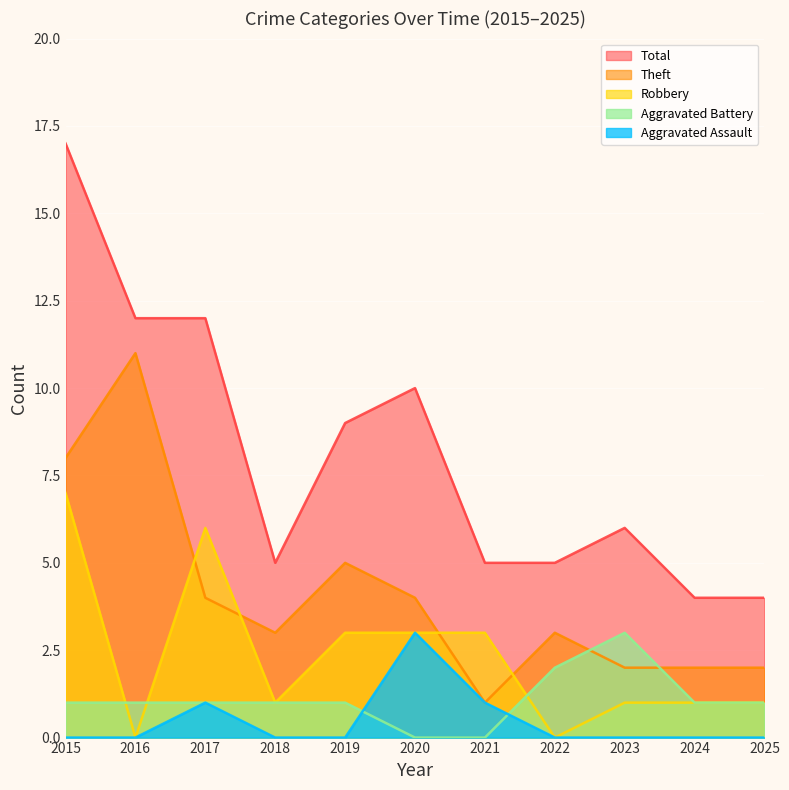

What is the sum of all Robbery values?

26